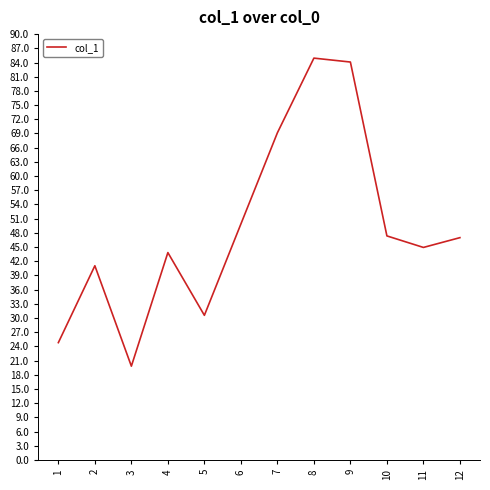

Reading left to right, what are all the values shown in this chart?

1=24.8	2=41.0	3=19.8	4=43.8	5=30.6	6=49.9	7=69.1	8=84.9	9=84.1	10=47.4	11=44.9	12=47.0